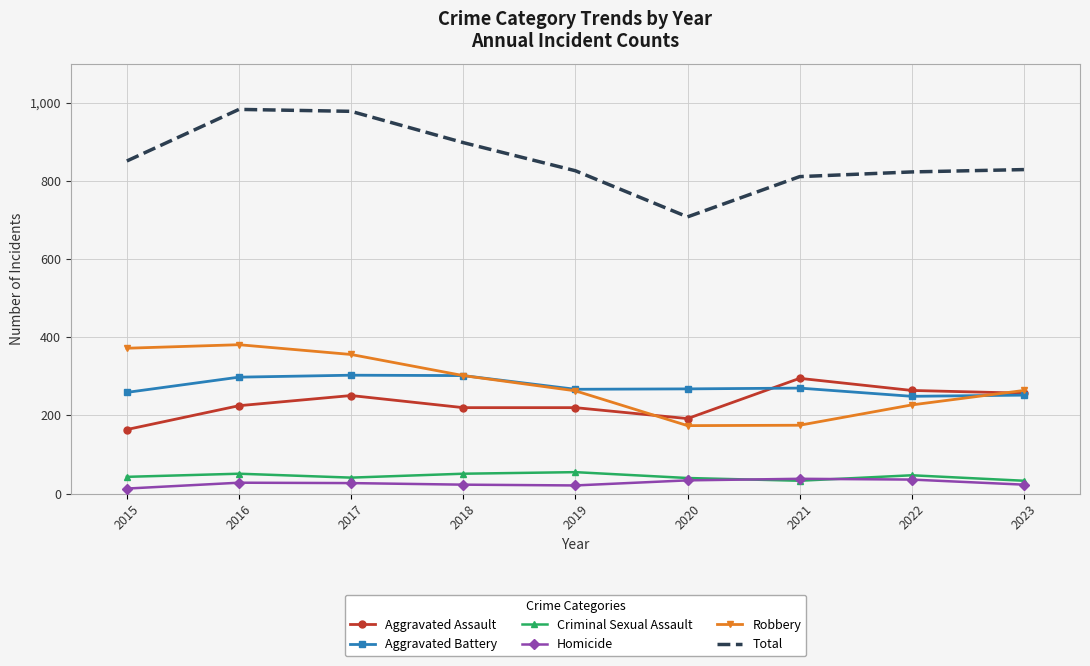

How many values in the Robbery series are below 264?

4